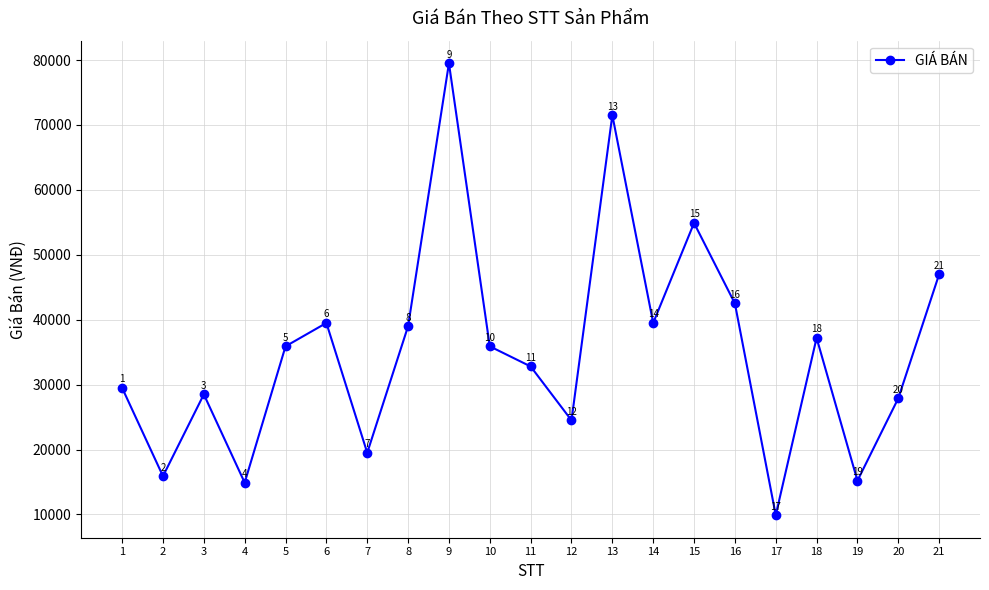

True or false: there are more than 2 points higher than both neighbors.

True